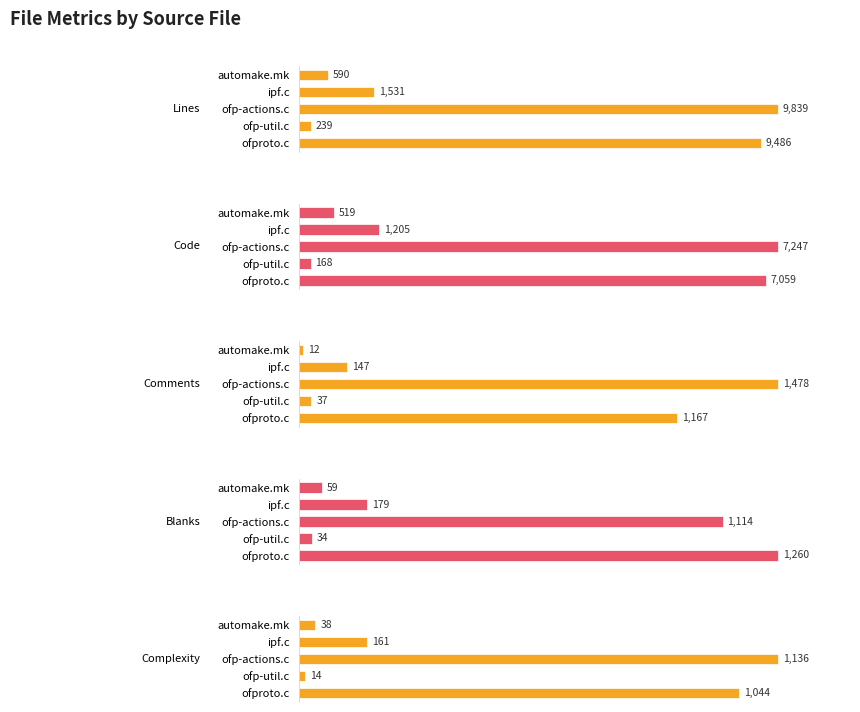

Does the chart contain stacked bars?

No